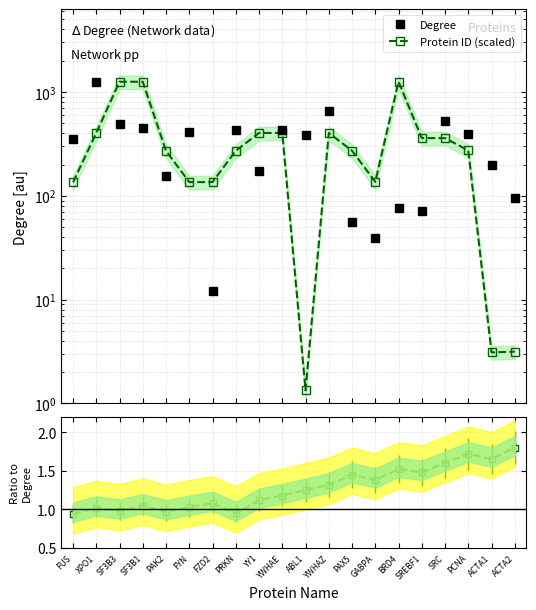

What is the difference between the Protein ID (scaled) values at ABL1 and FZD2?

134.3